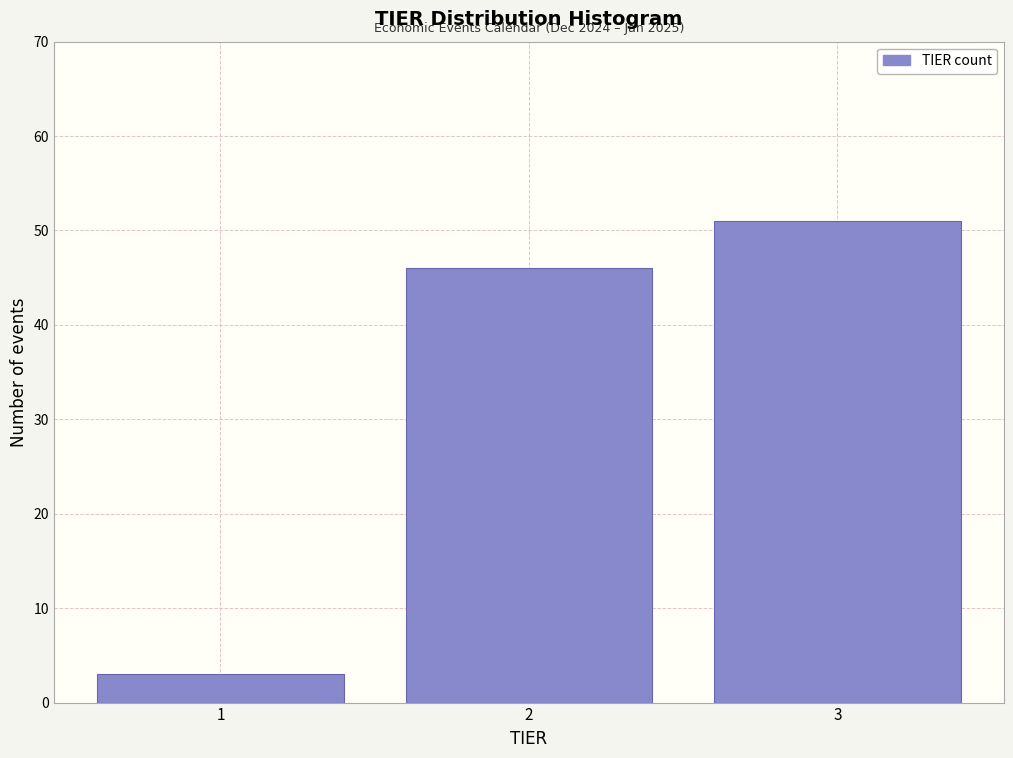

Reading left to right, transcribe all the data shown in this chart.

1=3	2=46	3=51